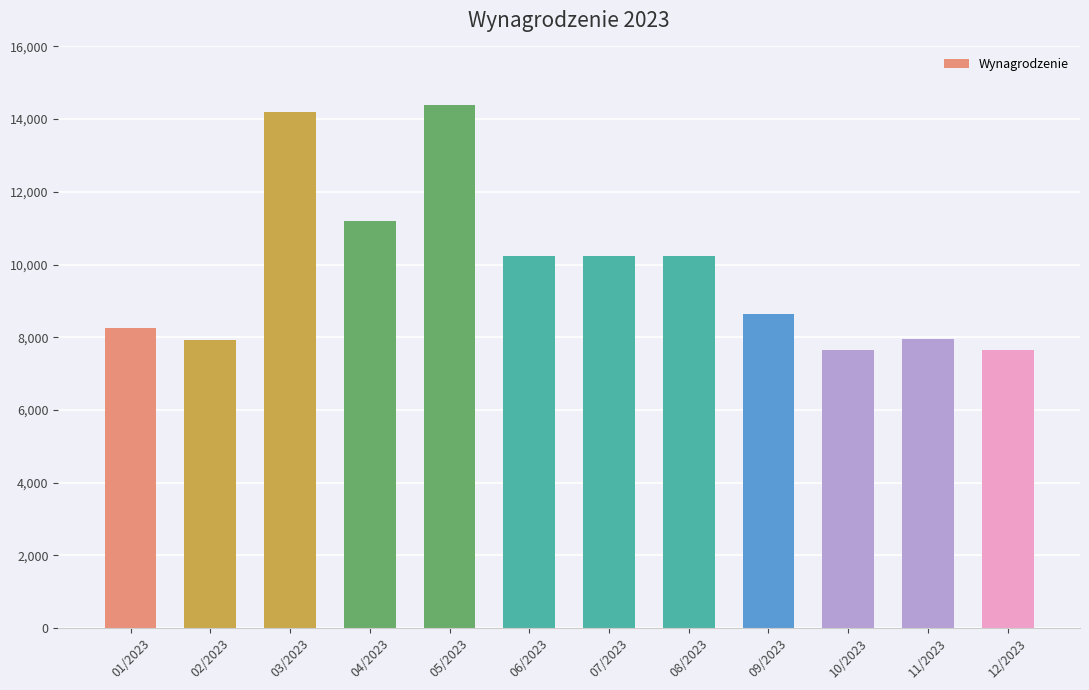

What is the sum of the values at 03/2023 and 02/2023?

22097.8